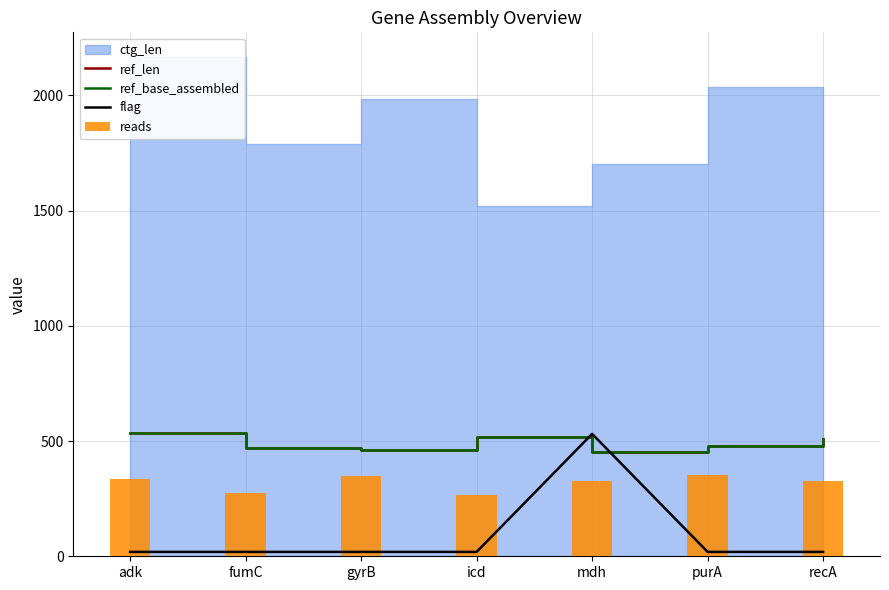

Which label corresponds to the smallest value in the chart?

adk